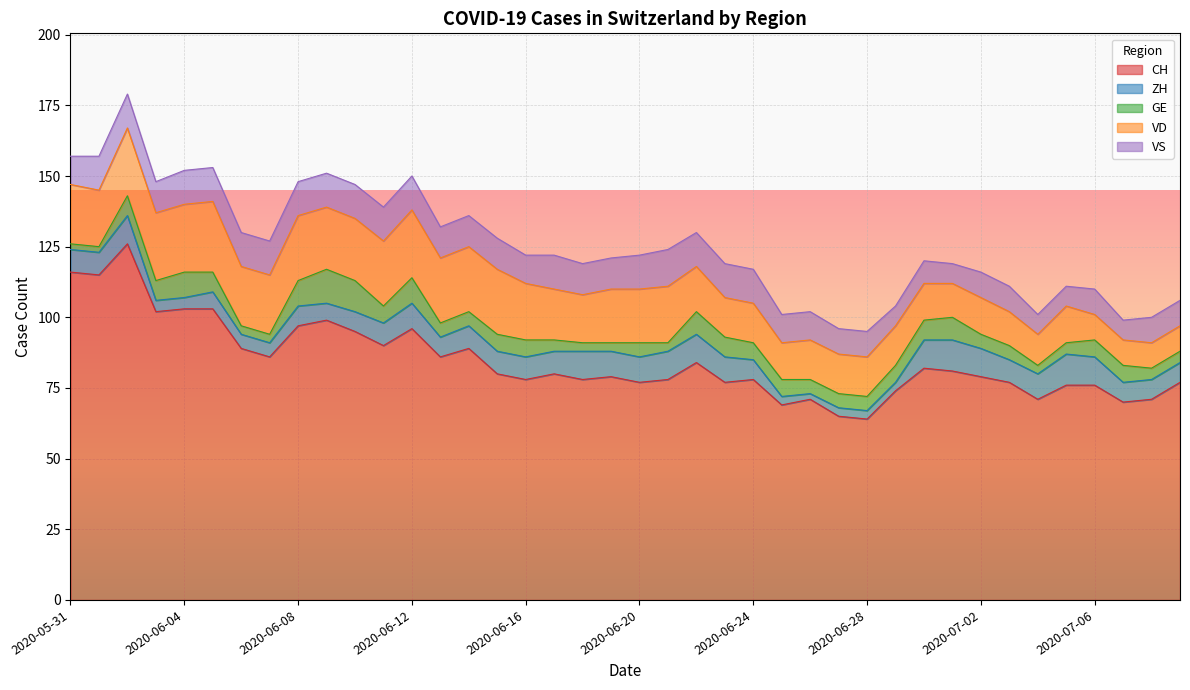

Rank the categories by VS value from highest to lowest.

2020-06-21, 2020-06-01, 2020-06-02, 2020-06-04, 2020-06-05, 2020-06-06, 2020-06-07, 2020-06-08, 2020-06-09, 2020-06-10, 2020-06-11, 2020-06-12, 2020-06-17, 2020-06-20, 2020-06-22, 2020-06-23, 2020-06-24, 2020-06-03, 2020-06-13, 2020-06-14, 2020-06-15, 2020-06-18, 2020-06-19, 2020-05-31, 2020-06-16, 2020-06-25, 2020-06-26, 2020-06-27, 2020-06-28, 2020-07-02, 2020-07-03, 2020-07-06, 2020-07-08, 2020-07-09, 2020-06-30, 2020-06-29, 2020-07-01, 2020-07-04, 2020-07-05, 2020-07-07